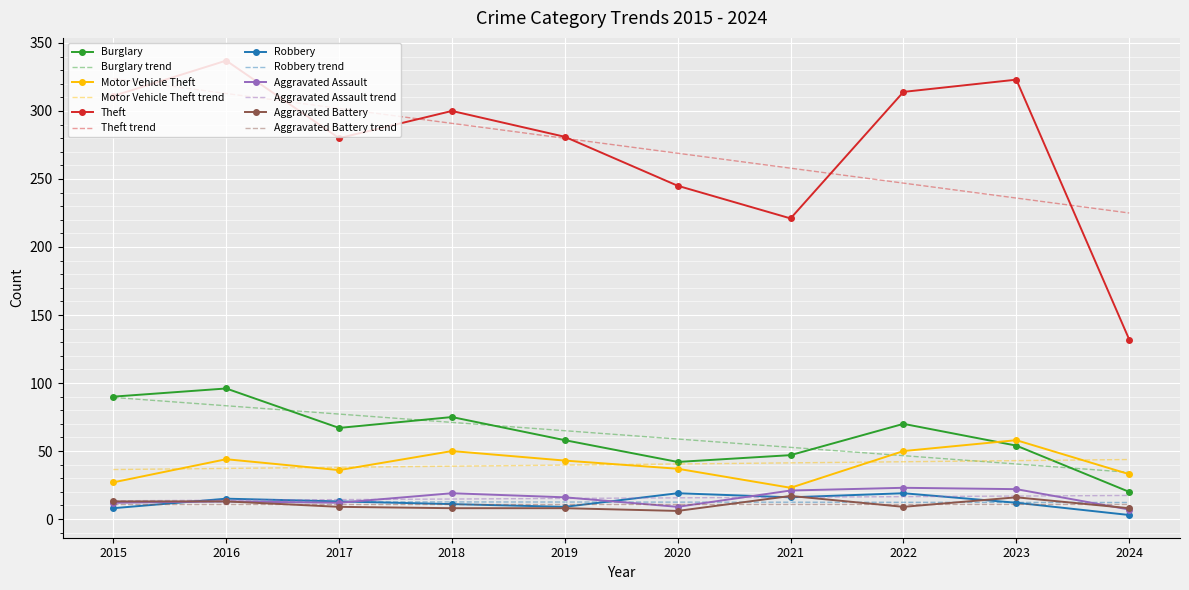

True or false: Burglary and Aggravated Assault cross at least once.

False